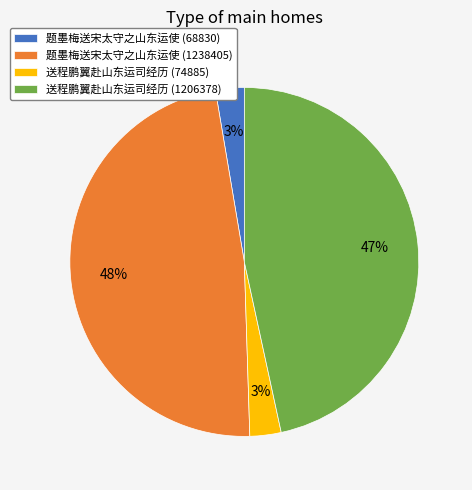

To the nearest percent, what is the average slice percentage?

25%